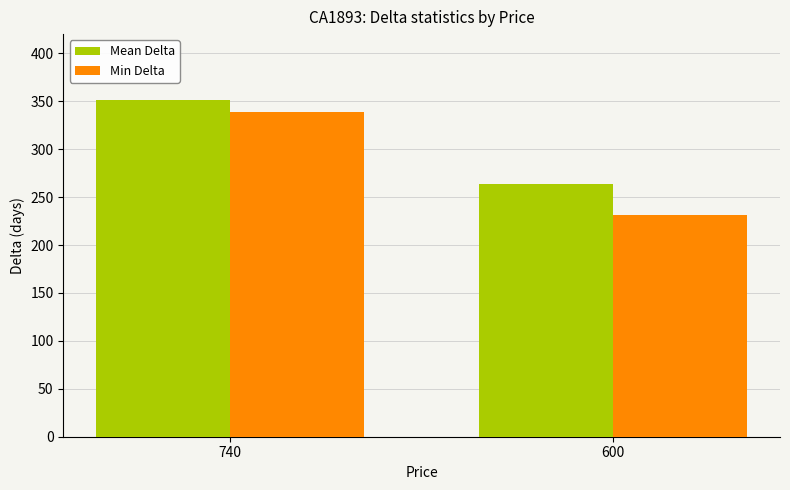

Rank the categories by Mean Delta value from lowest to highest.

600, 740